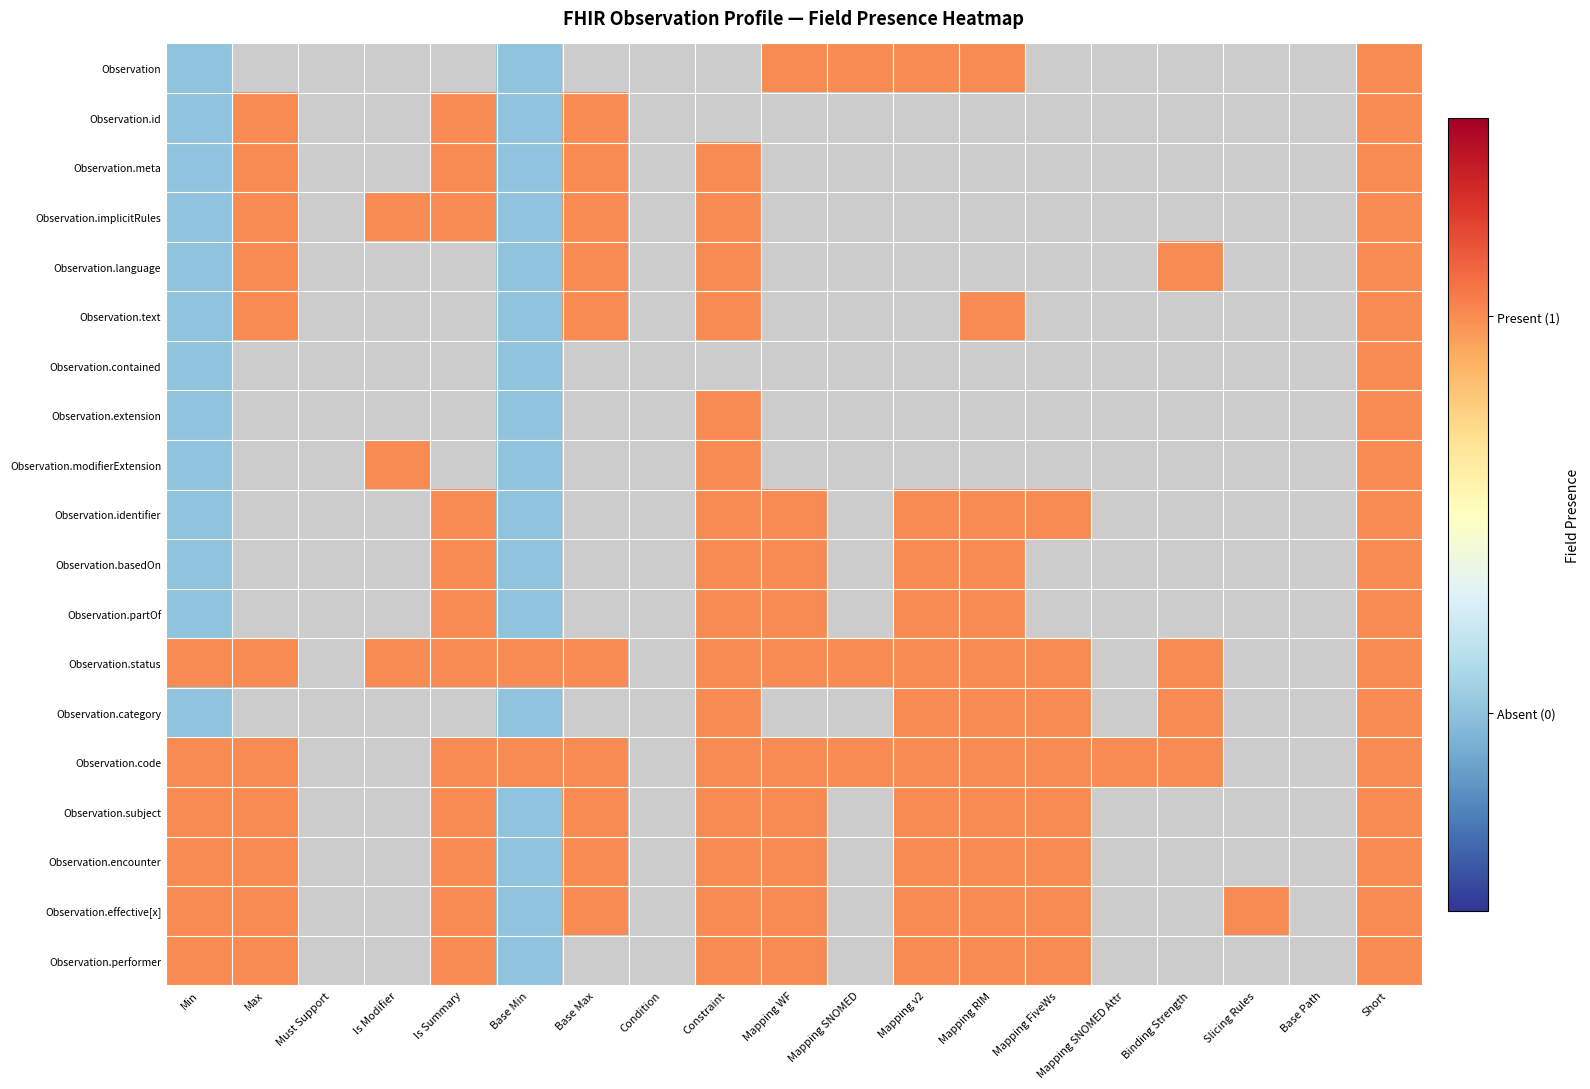

At which label does Observation.modifierExtension reach its minimum?

Min